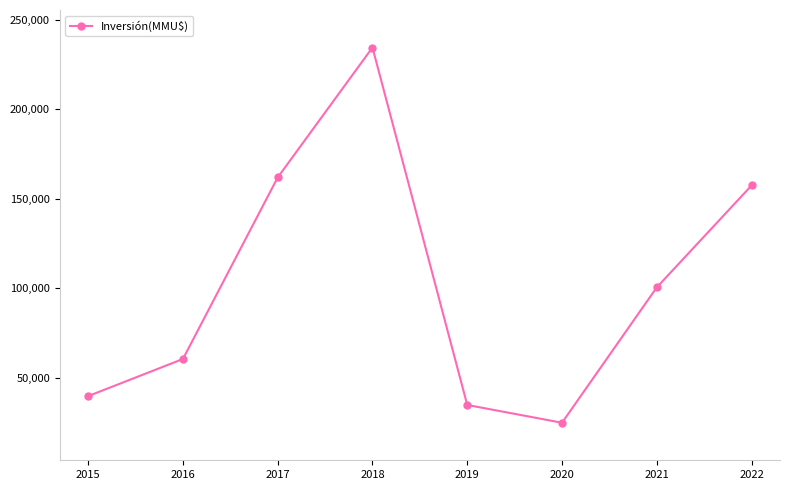

True or false: the data shows 383964 at 2018.

False